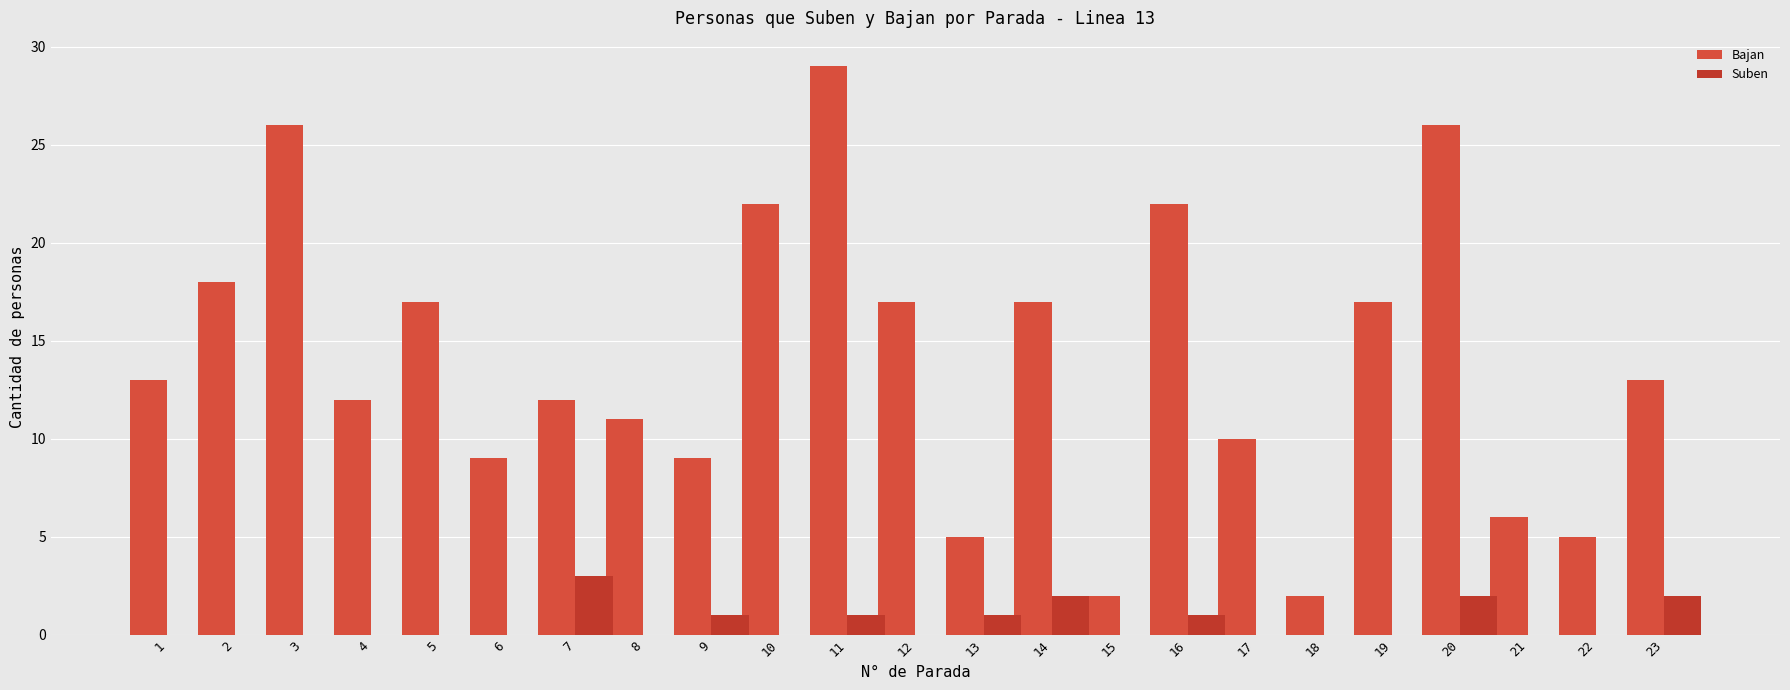

How many data points does each series have?

23